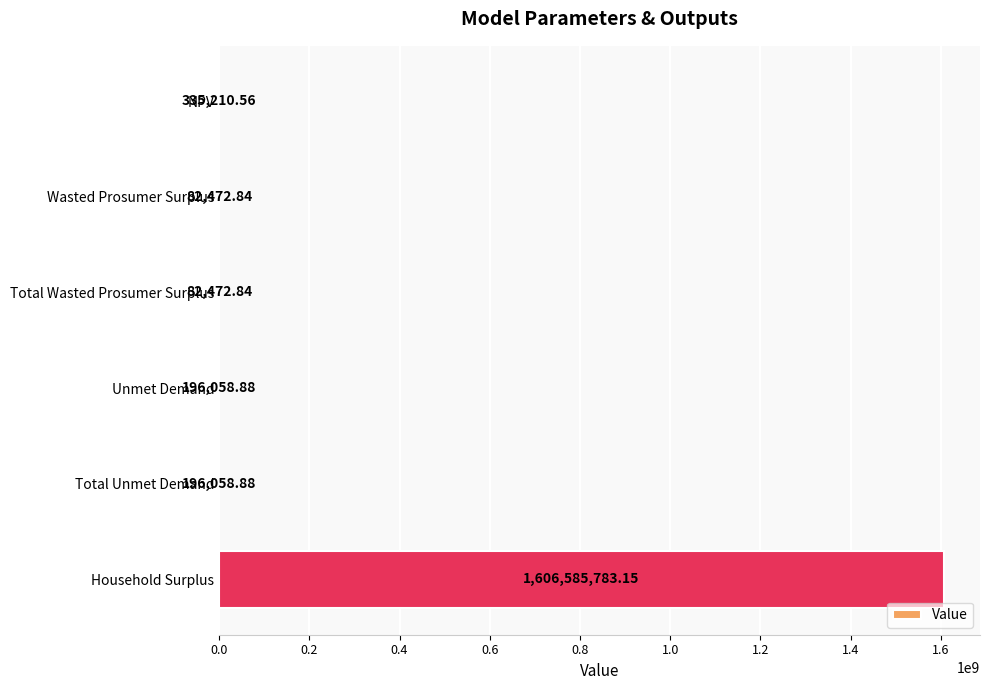

What is the maximum value shown in the chart?

1606585783.2